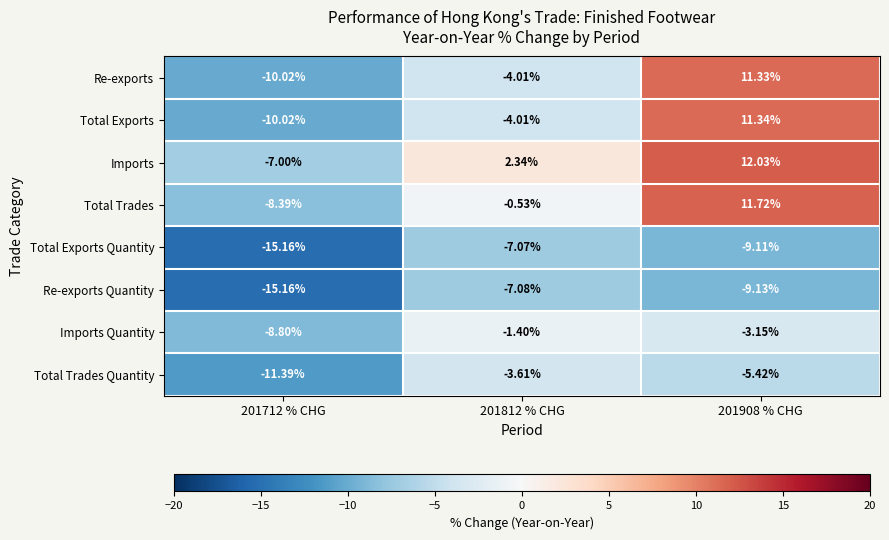

Which series has the largest range (max minus min)?

Total Exports